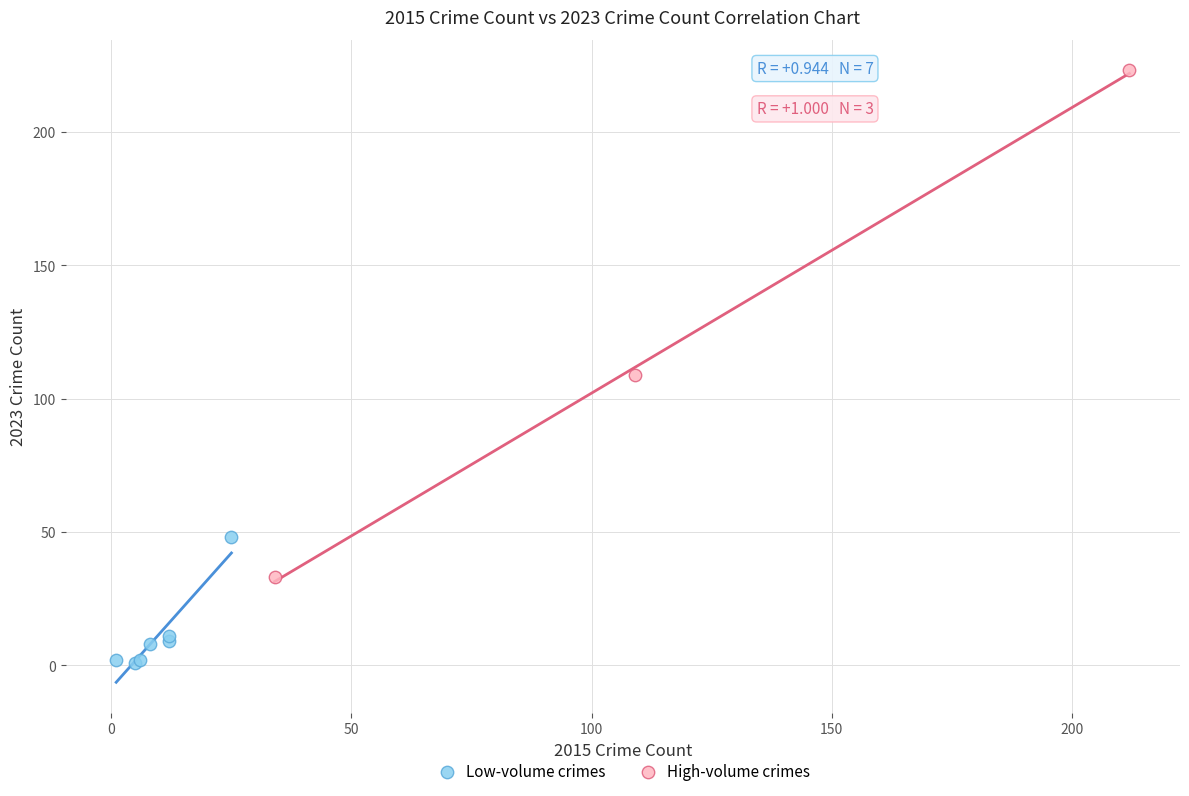

What are all the series names shown in the legend?

Low-volume crimes, High-volume crimes